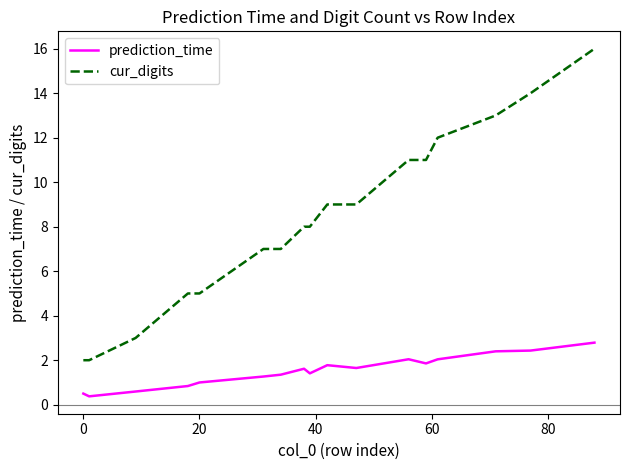

Rank the series by their average value, from lowest to highest.

prediction_time, cur_digits